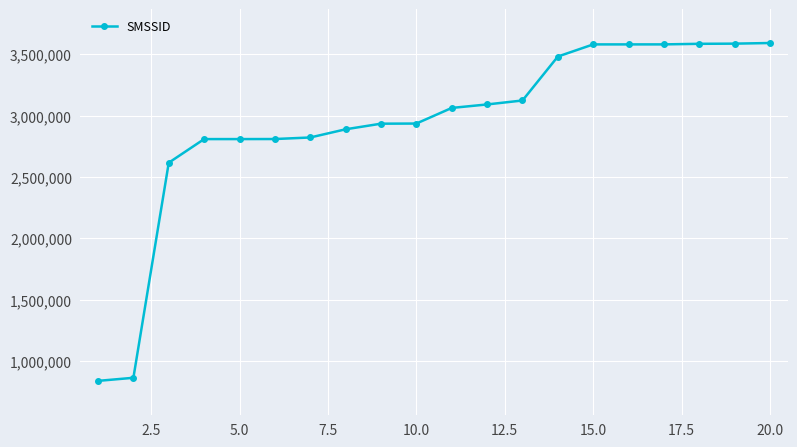

What is the sum of all values?

58617065